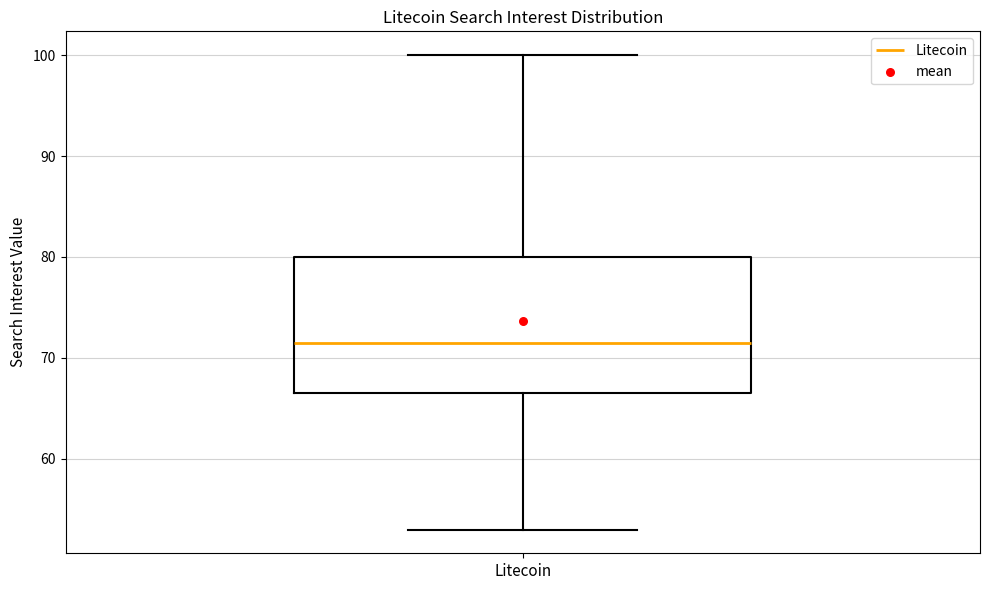

Transcribe this box plot: give where the median line is, the range the box spans, and where the two whiskers end, as read against the y-axis. The values are not printed on the chart, so give them approximately, as read against the axis.

median 72, box 67 to 80, whiskers 53 to 100